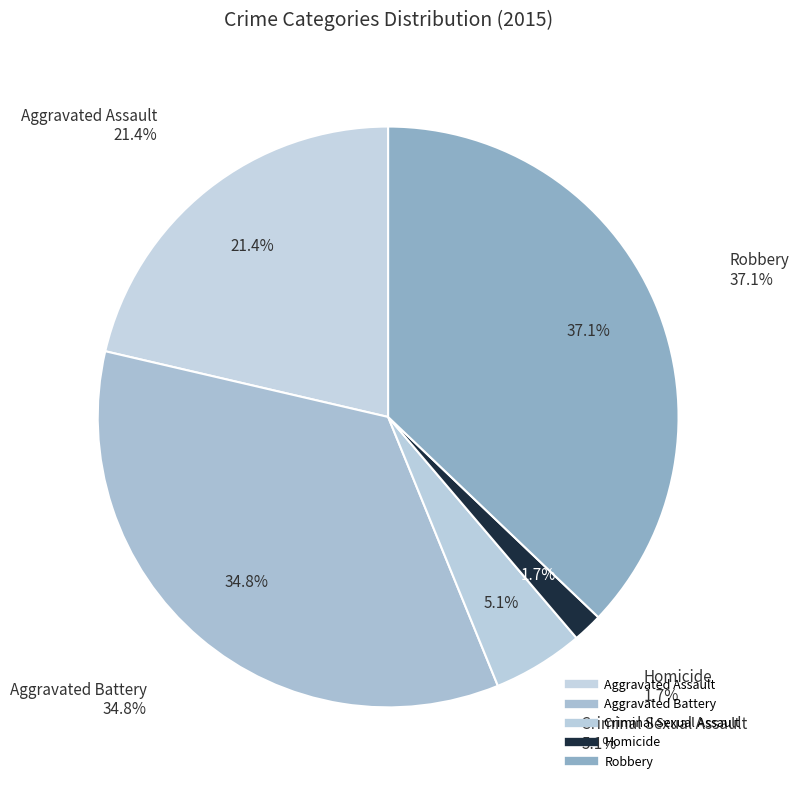

To the nearest percent, what portion does Criminal Sexual Assault represent?

5%